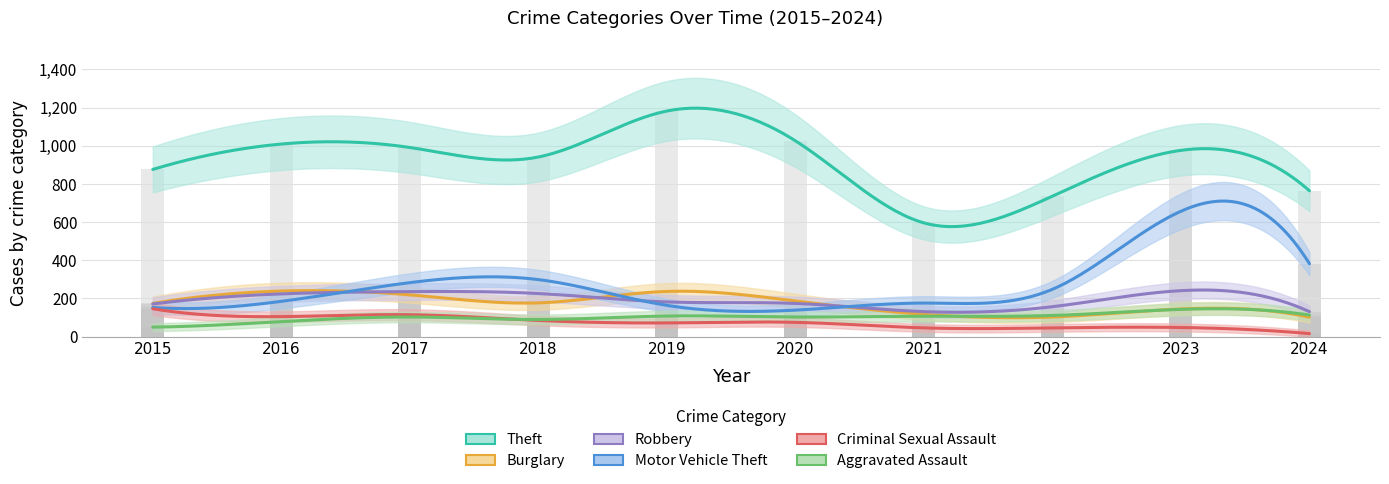

Are the bars horizontal?

No